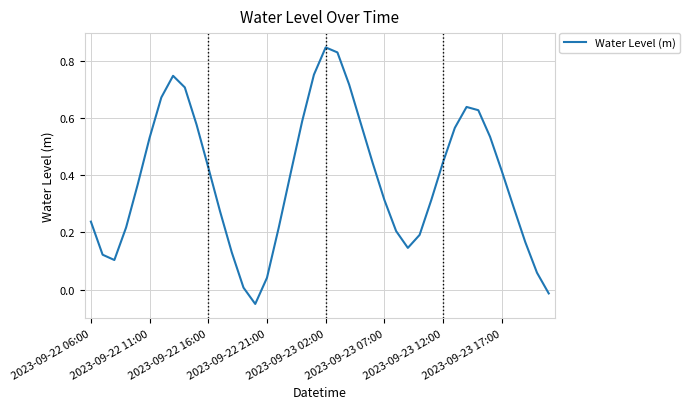

The chart shows a value of 0.1 at 2023-09-22 06:00. True or false?

False